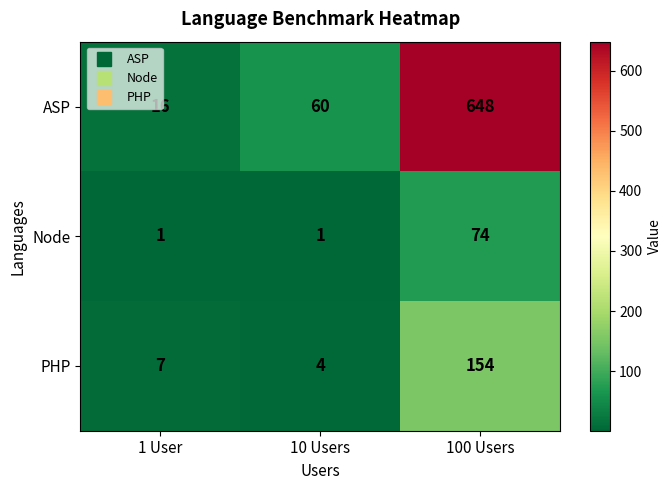

Between 1 User and 100 Users, which series saw the biggest shift?

ASP